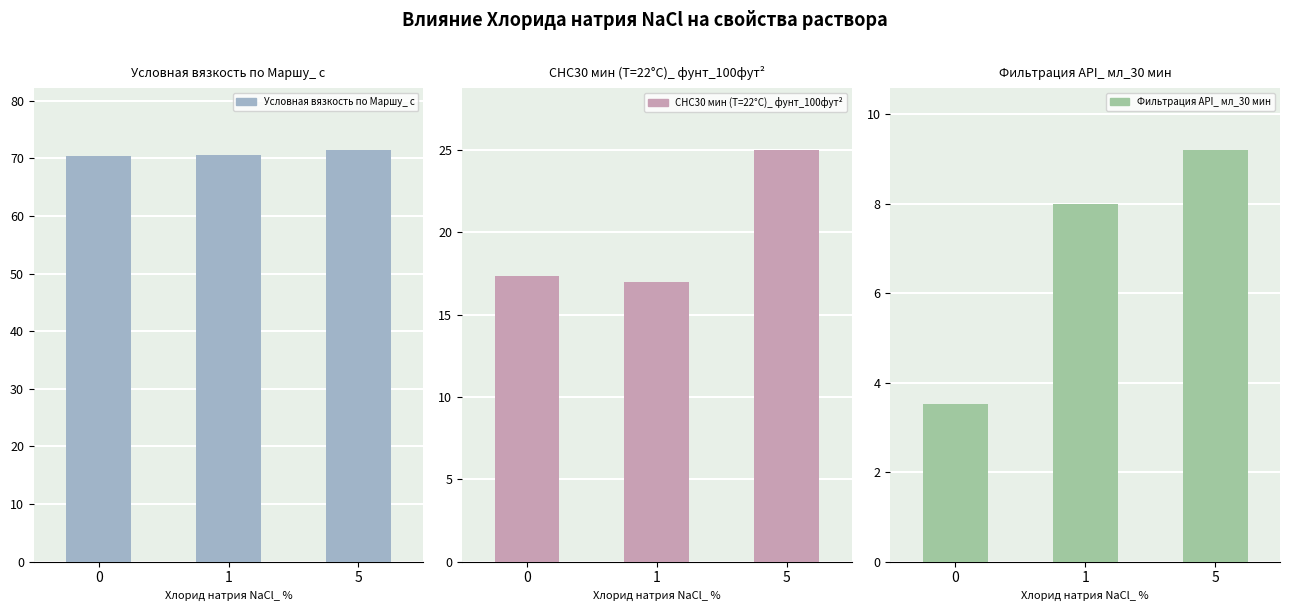

Reading left to right, extract all data points from this chart.

Условная вязкость по Маршу_ с: 70.4	70.6	71.5
СНС30 мин (Т=22°С)_ фунт_100фут²: 17.3	17.0	25.0
Фильтрация API_ мл_30 мин: 3.5	8.0	9.2